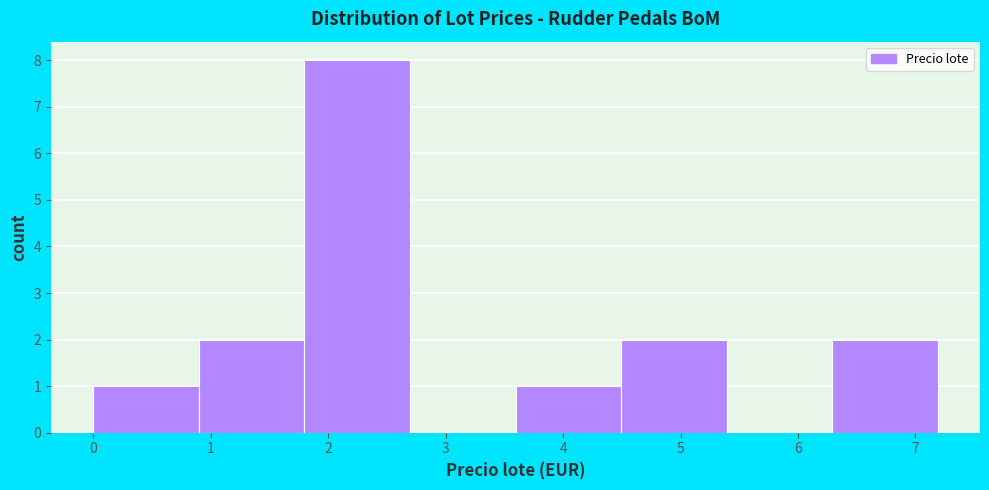

How tall is the bar that spans 1.8 to 2.7 on the x-axis? Neither the bar edges nor the heights are printed on the chart, so give them approximately, as read against the axes.

8